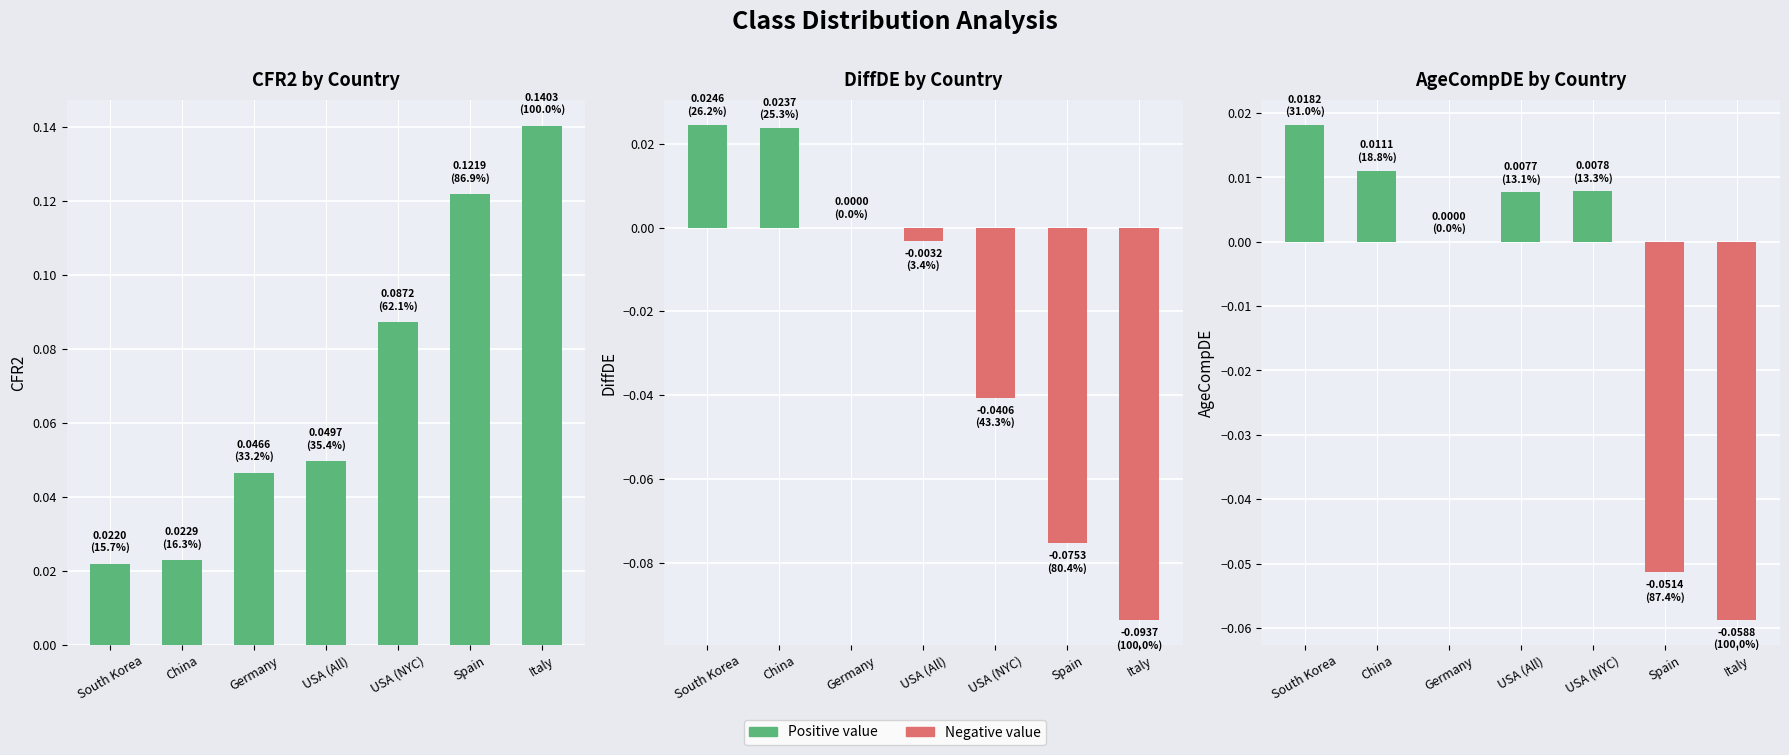

Reading left to right, transcribe all the data shown in this chart.

CFR2 by Country: South Korea=0.0	China=0.0	Germany=0.0	USA (All)=0.0	USA (NYC)=0.1	Spain=0.1	Italy=0.1
DiffDE by Country: South Korea=0.0	China=0.0	Germany=0.0	USA (All)=-0.0	USA (NYC)=-0.0	Spain=-0.1	Italy=-0.1
AgeCompDE by Country: South Korea=0.0	China=0.0	Germany=0.0	USA (All)=0.0	USA (NYC)=0.0	Spain=-0.1	Italy=-0.1